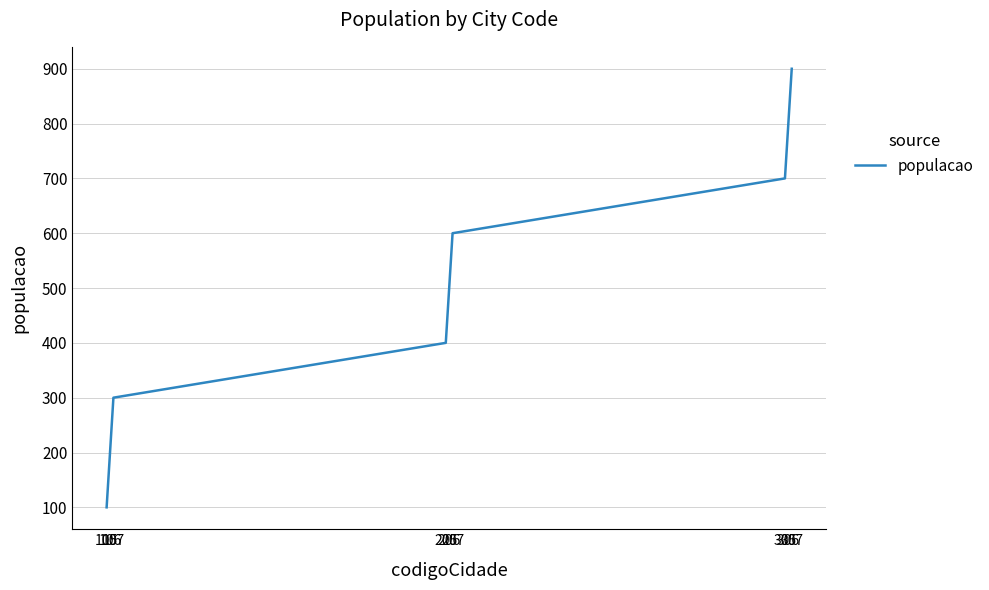

What is the sum of the values at 107 and 106?

500